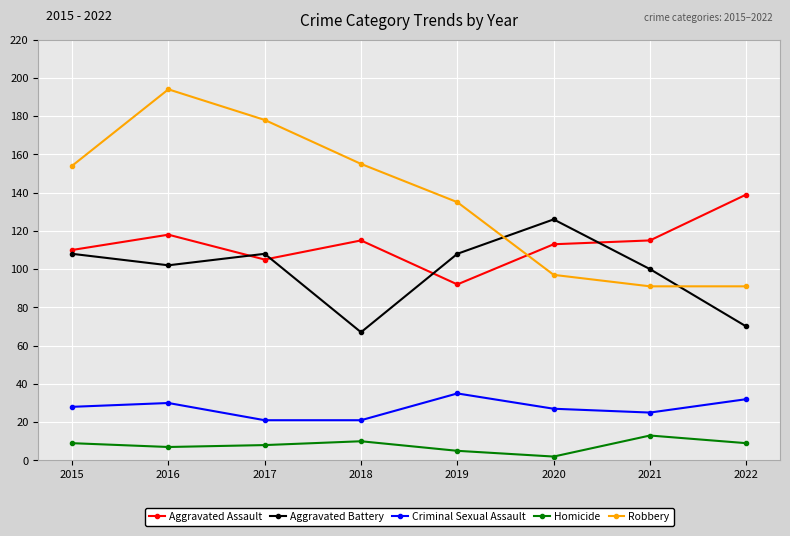

In Aggravated Battery, how many points are lower than both neighbors (excluding endpoints)?

2